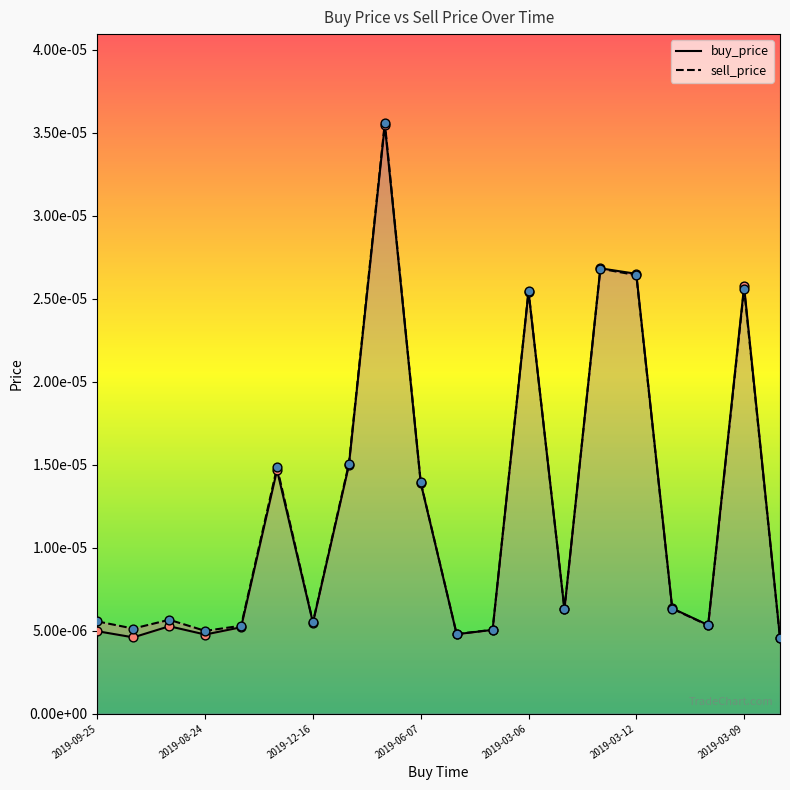

Which series has the largest Y range (max minus min)?

sell_price